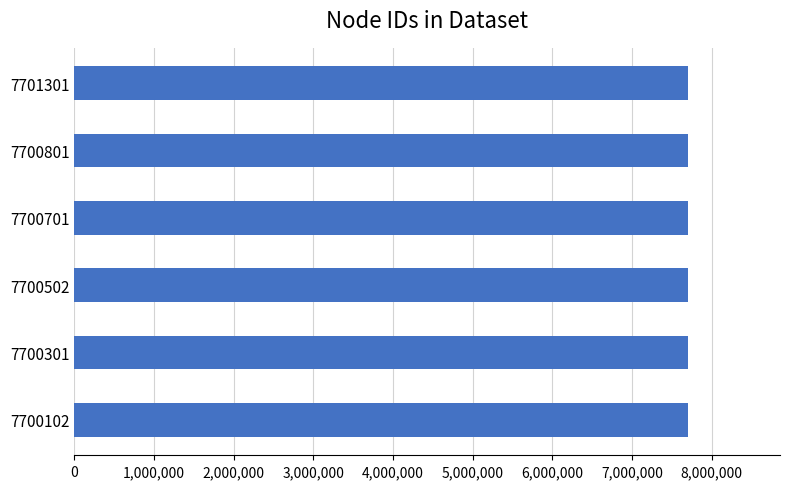

How many values are below 7700701?

3